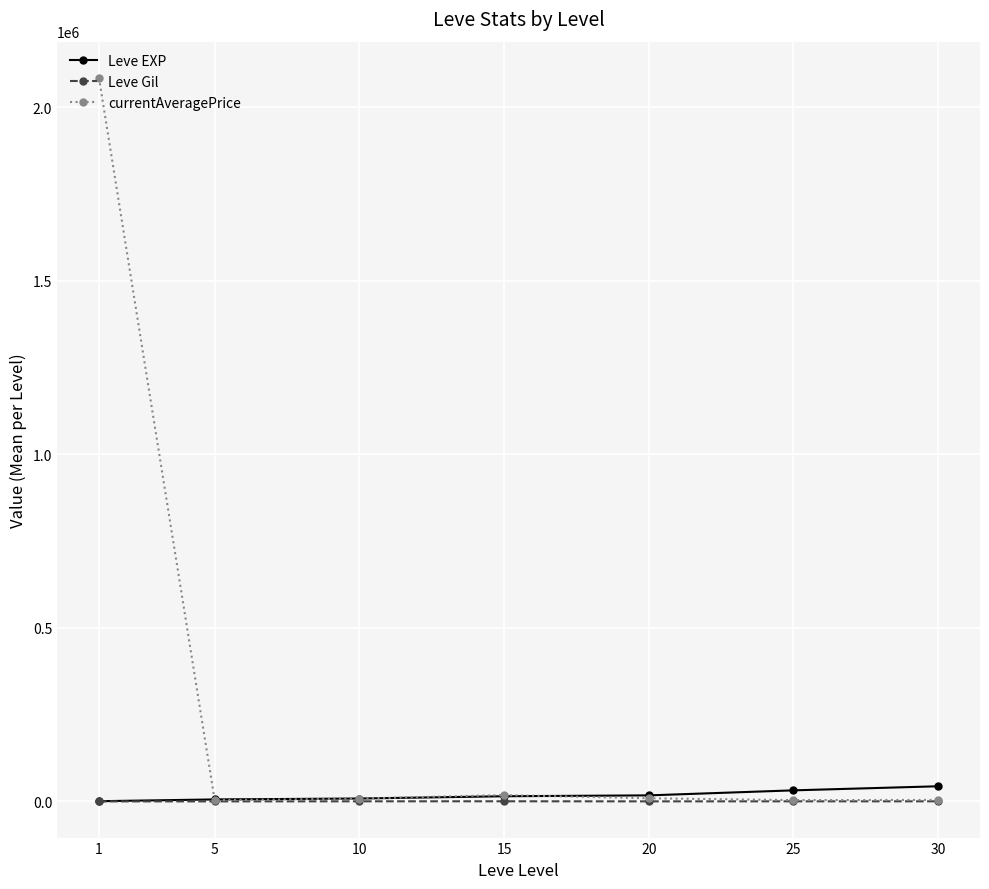

What are all the series names shown in the legend?

Leve EXP, Leve Gil, currentAveragePrice